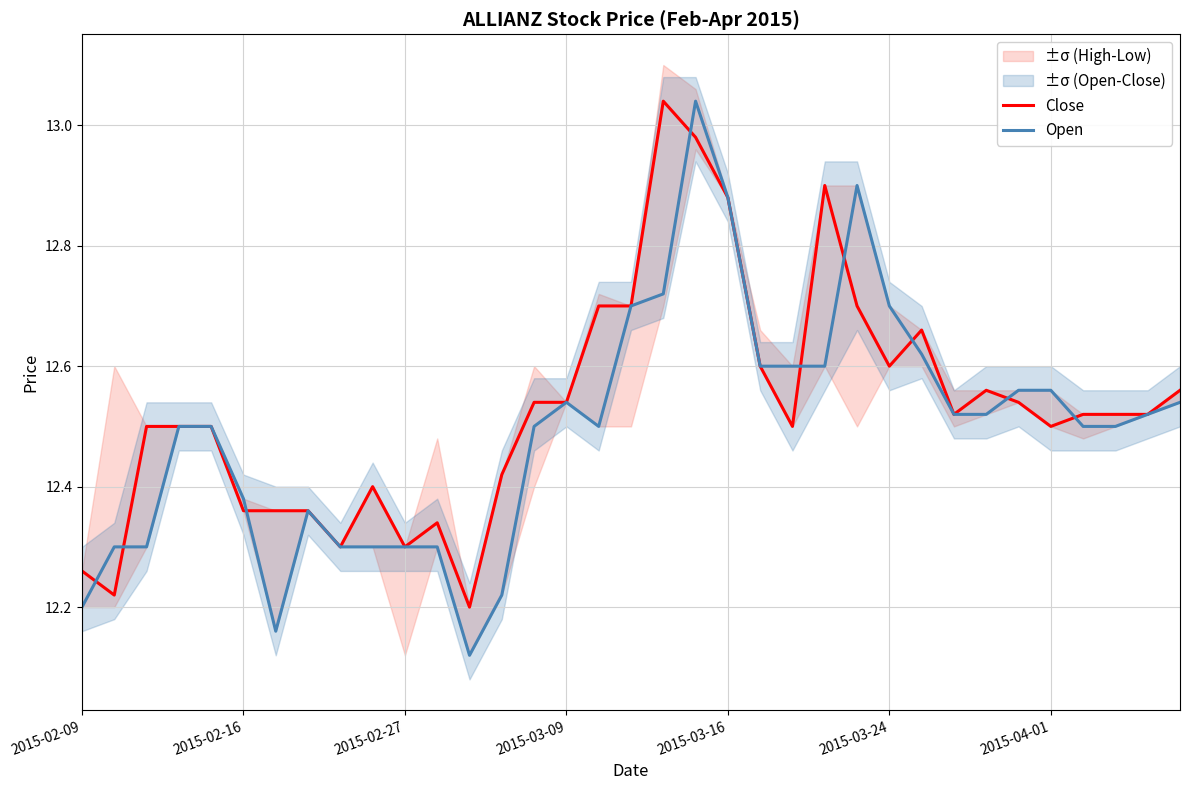

Which series has the widest spread of values?

Open